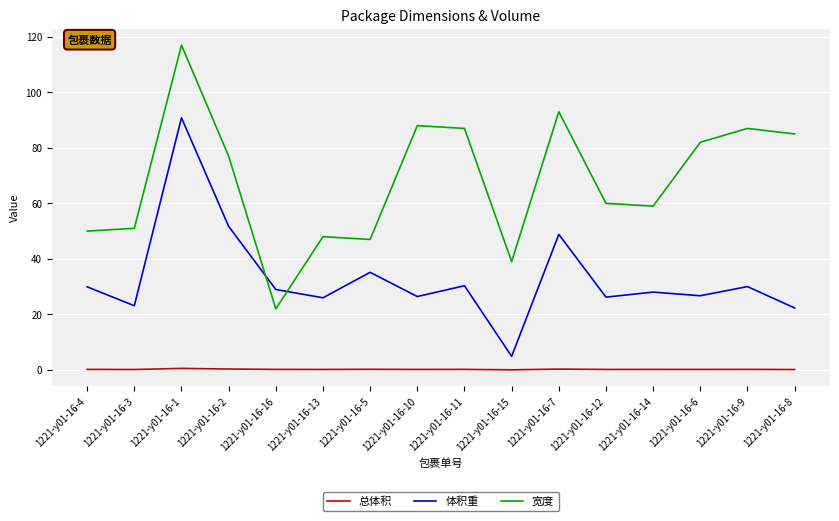

Which category has the highest value in the 体积重 series?

1221-y01-16-1